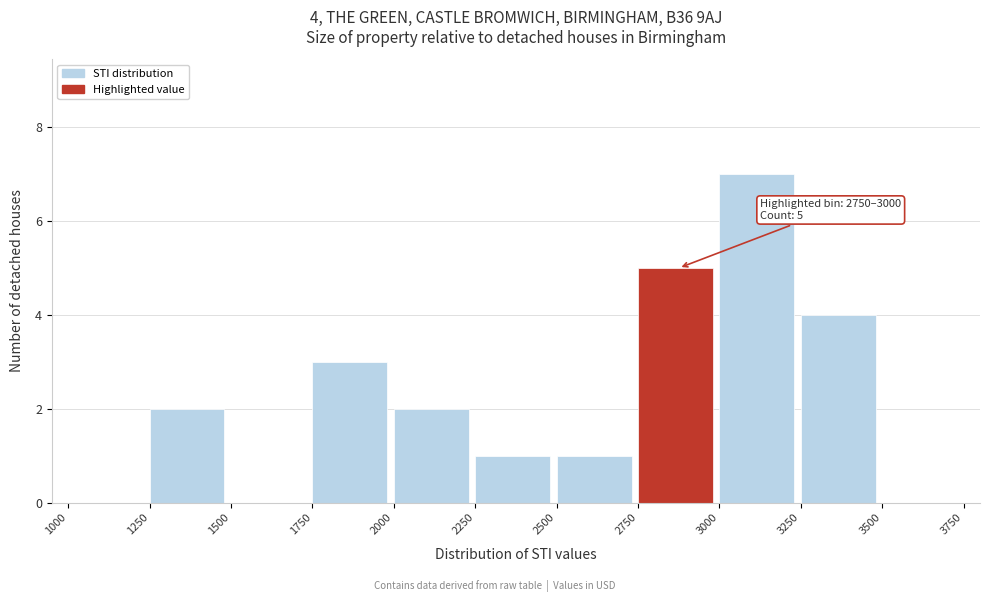

Over which range of the x-axis is the bar tallest?

3000 to 3250